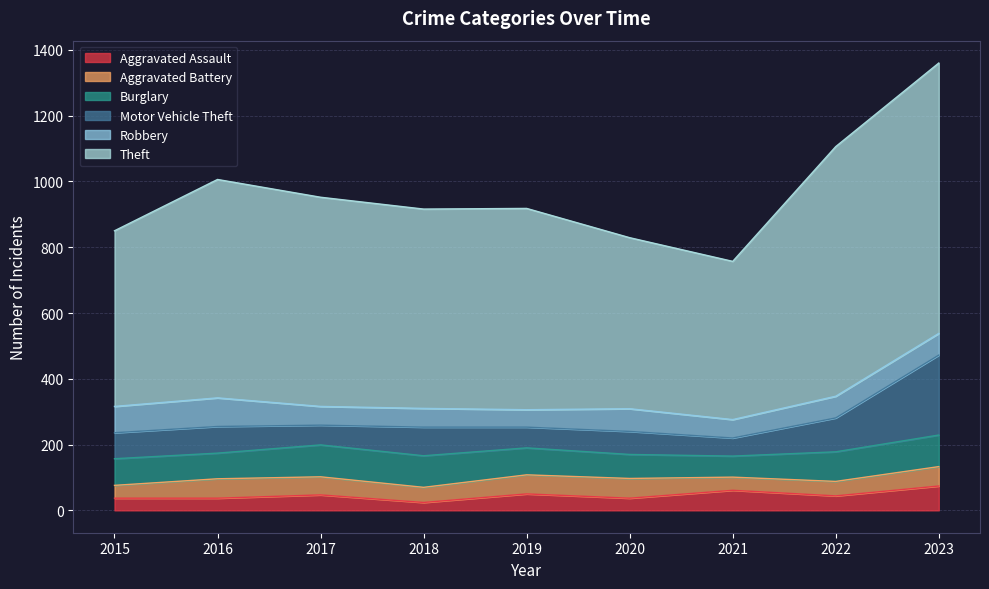

True or false: Motor Vehicle Theft has a value of 145 at 2022.

False